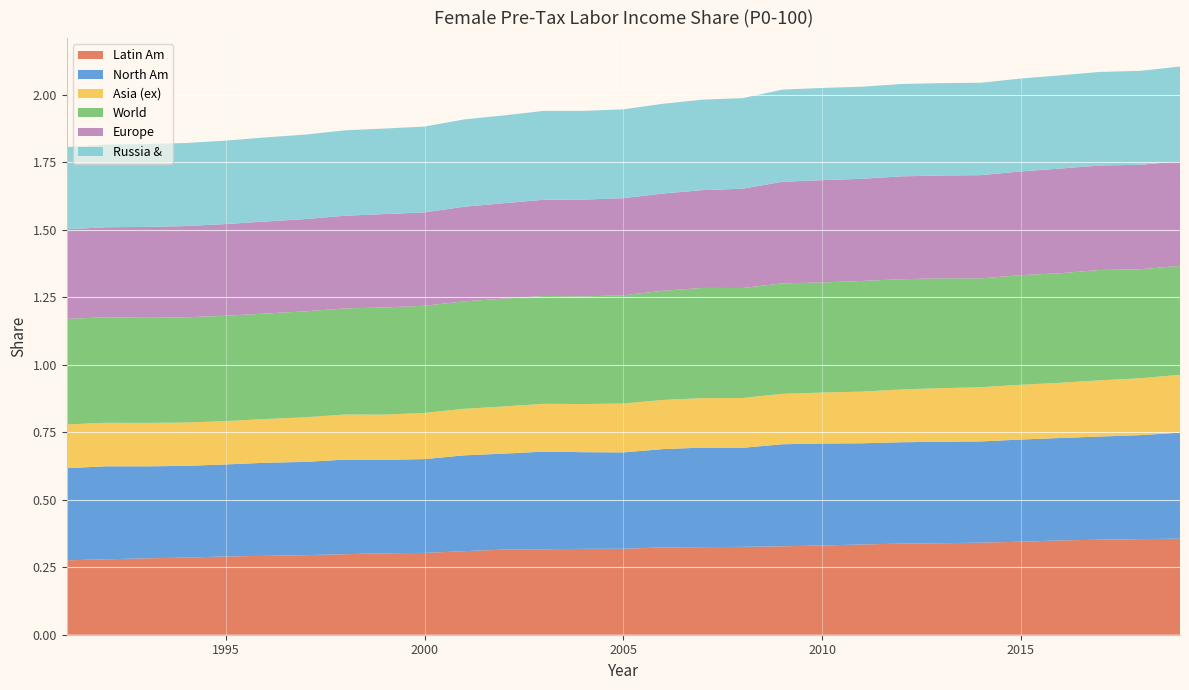

Reading right to left, list all the values displayed in this chart.

Latin Am: 0.4	0.4	0.4	0.3	0.3	0.3	0.3	0.3	0.3	0.3	0.3	0.3	0.3	0.3	0.3	0.3	0.3	0.3	0.3	0.3	0.3	0.3	0.3	0.3	0.3	0.3	0.3	0.3	0.3
North Am: 0.4	0.4	0.4	0.4	0.4	0.4	0.4	0.4	0.4	0.4	0.4	0.4	0.4	0.4	0.4	0.4	0.4	0.4	0.4	0.3	0.3	0.4	0.3	0.3	0.3	0.3	0.3	0.3	0.3
Asia (ex): 0.2	0.2	0.2	0.2	0.2	0.2	0.2	0.2	0.2	0.2	0.2	0.2	0.2	0.2	0.2	0.2	0.2	0.2	0.2	0.2	0.2	0.2	0.2	0.2	0.2	0.2	0.2	0.2	0.2
World: 0.4	0.4	0.4	0.4	0.4	0.4	0.4	0.4	0.4	0.4	0.4	0.4	0.4	0.4	0.4	0.4	0.4	0.4	0.4	0.4	0.4	0.4	0.4	0.4	0.4	0.4	0.4	0.4	0.4
Europe: 0.4	0.4	0.4	0.4	0.4	0.4	0.4	0.4	0.4	0.4	0.4	0.4	0.4	0.4	0.4	0.4	0.4	0.4	0.4	0.3	0.3	0.3	0.3	0.3	0.3	0.3	0.3	0.3	0.3
Russia &: 0.4	0.3	0.3	0.3	0.3	0.3	0.3	0.3	0.3	0.3	0.3	0.3	0.3	0.3	0.3	0.3	0.3	0.3	0.3	0.3	0.3	0.3	0.3	0.3	0.3	0.3	0.3	0.3	0.3